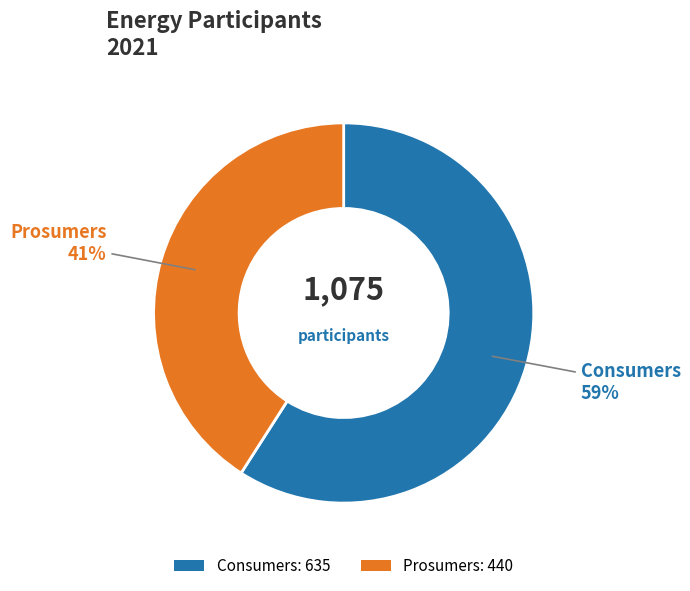

How many slices are in this pie chart?

2